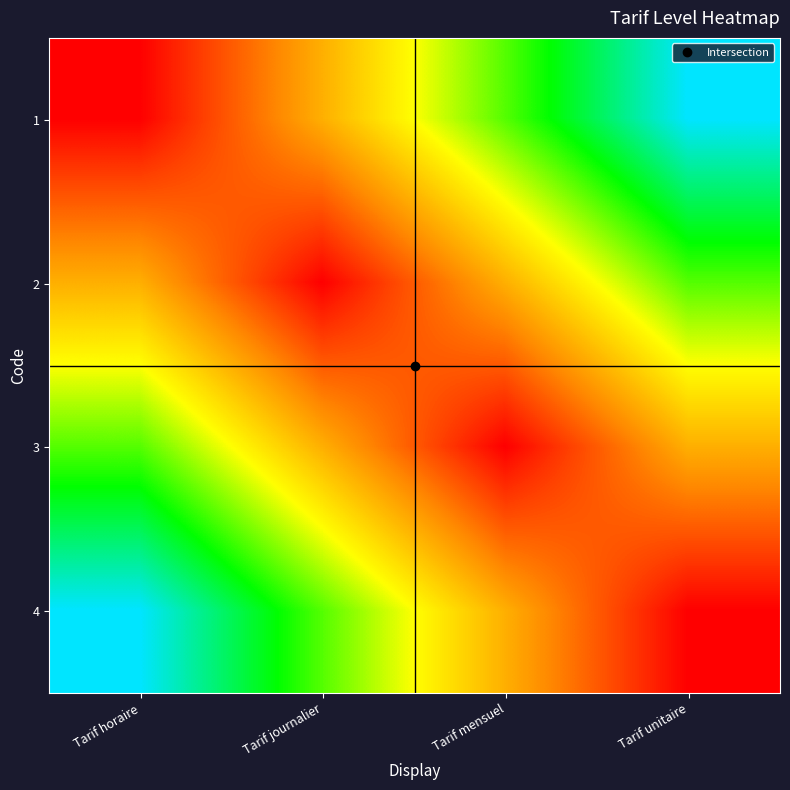

Reading left to right, extract all data points from this chart.

1: Tarif horaire=0.0	Tarif journalier=0.3	Tarif mensuel=0.7	Tarif unitaire=1.0
2: Tarif horaire=0.3	Tarif journalier=0.0	Tarif mensuel=0.3	Tarif unitaire=0.7
3: Tarif horaire=0.7	Tarif journalier=0.3	Tarif mensuel=0.0	Tarif unitaire=0.3
4: Tarif horaire=1.0	Tarif journalier=0.7	Tarif mensuel=0.3	Tarif unitaire=0.0